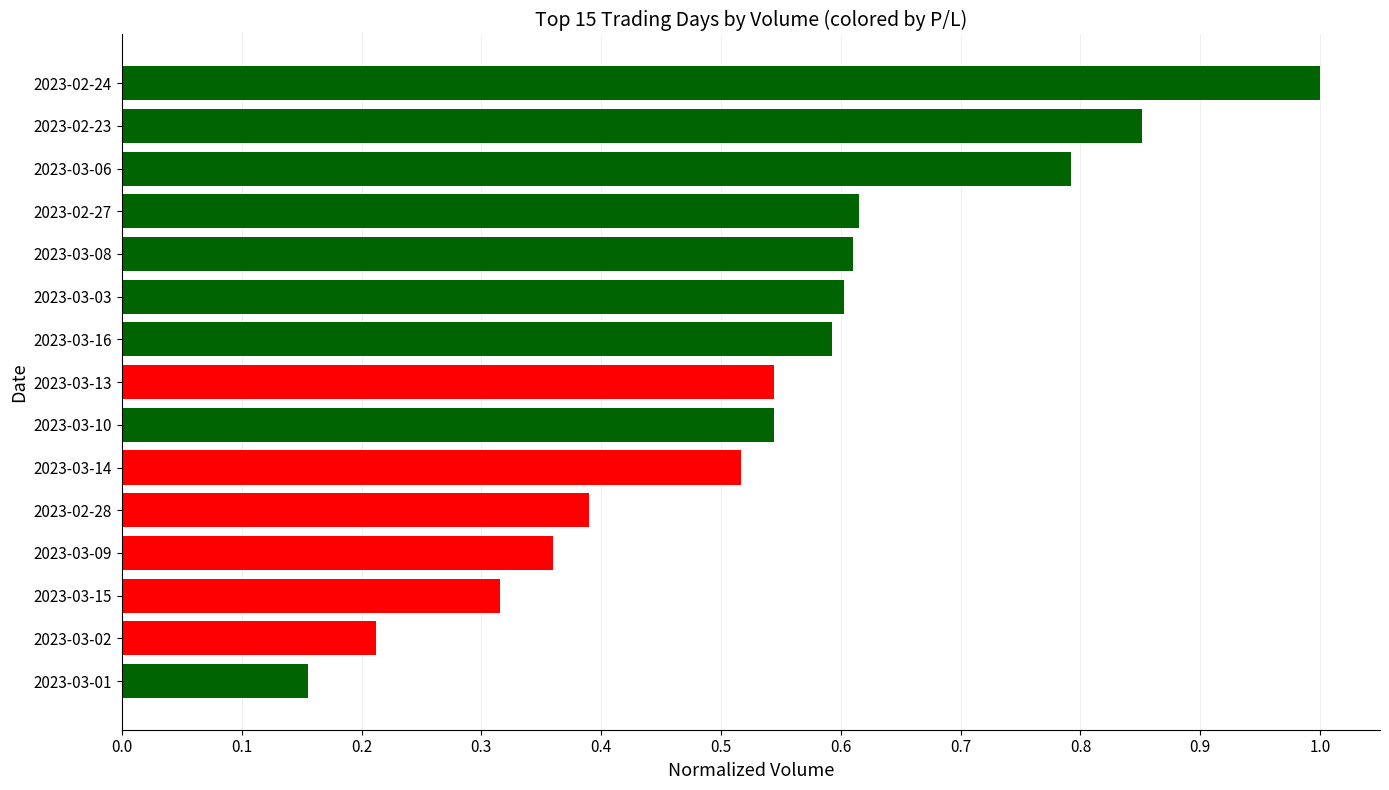

What is the sum of all values?

8.1